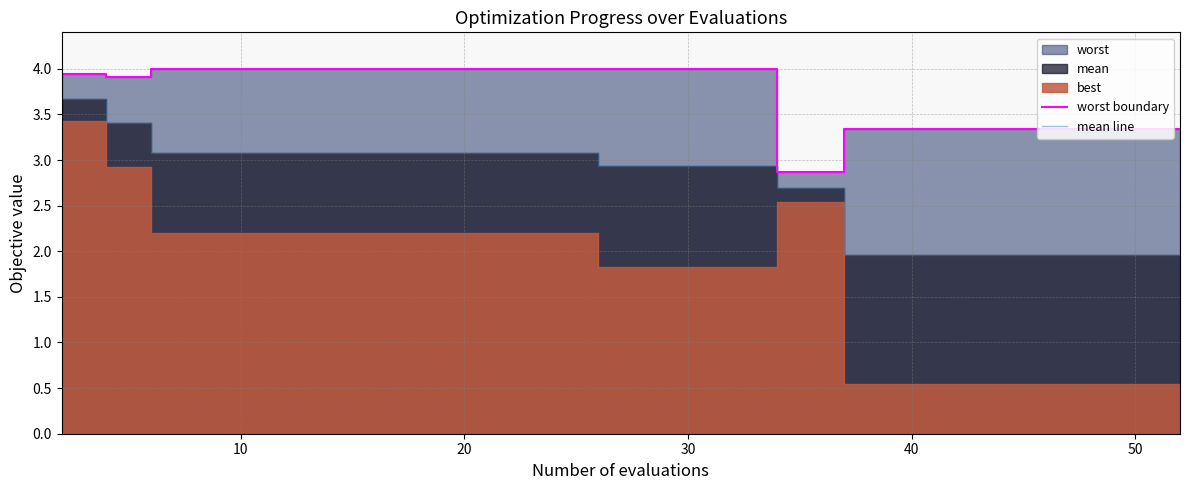

Is the value of worst boundary at 19 greater than the value of mean line at 40?

Yes